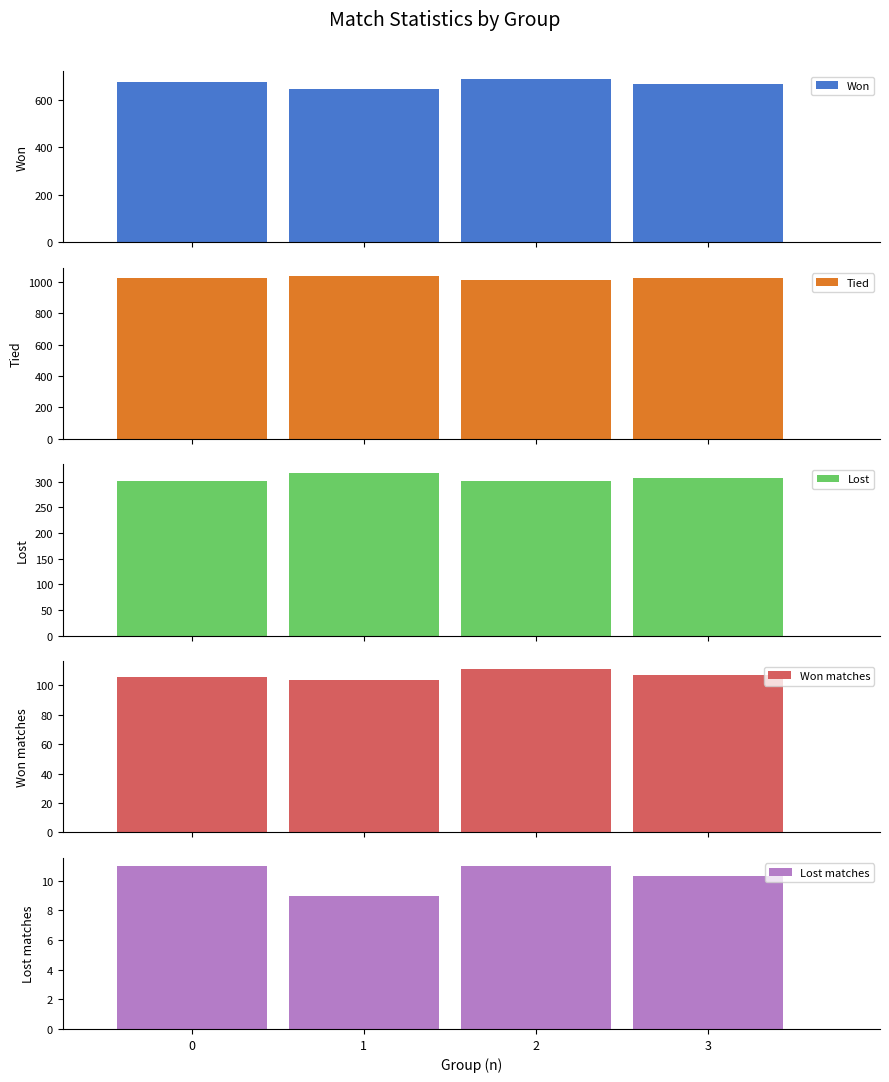

What is the value of the Lost matches bar at the 1st from the left?

11.0